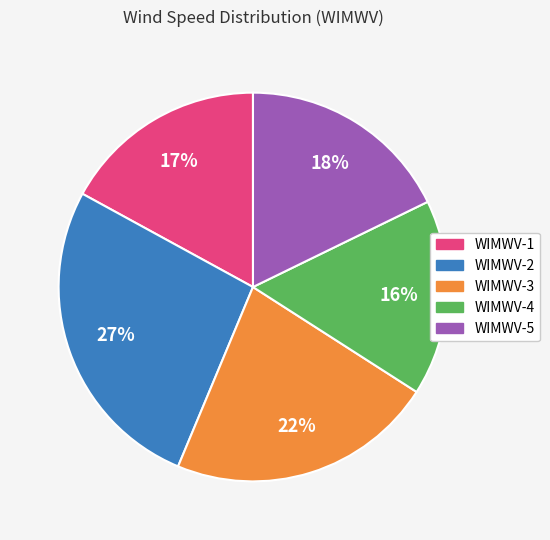

Which category has the biggest portion of the pie?

WIMWV-2